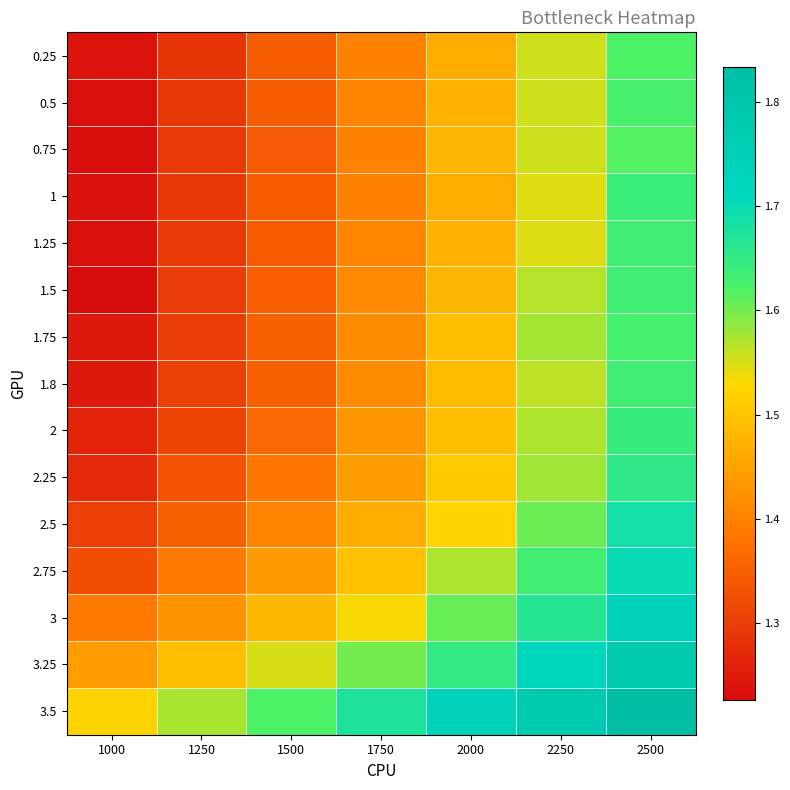

Reading left to right, extract all data points from this chart.

0.25: 1000=1.2	1250=1.3	1500=1.3	1750=1.4	2000=1.5	2250=1.6	2500=1.6
0.5: 1000=1.2	1250=1.3	1500=1.3	1750=1.4	2000=1.5	2250=1.6	2500=1.6
0.75: 1000=1.2	1250=1.3	1500=1.3	1750=1.4	2000=1.5	2250=1.6	2500=1.6
1: 1000=1.2	1250=1.3	1500=1.3	1750=1.4	2000=1.5	2250=1.5	2500=1.6
1.25: 1000=1.2	1250=1.3	1500=1.3	1750=1.4	2000=1.5	2250=1.5	2500=1.6
1.5: 1000=1.2	1250=1.3	1500=1.4	1750=1.4	2000=1.5	2250=1.6	2500=1.6
1.75: 1000=1.2	1250=1.3	1500=1.4	1750=1.4	2000=1.5	2250=1.6	2500=1.6
1.8: 1000=1.2	1250=1.3	1500=1.4	1750=1.4	2000=1.5	2250=1.6	2500=1.6
2: 1000=1.3	1250=1.3	1500=1.4	1750=1.4	2000=1.5	2250=1.6	2500=1.6
2.25: 1000=1.3	1250=1.3	1500=1.4	1750=1.4	2000=1.5	2250=1.6	2500=1.7
2.5: 1000=1.3	1250=1.4	1500=1.4	1750=1.5	2000=1.5	2250=1.6	2500=1.7
2.75: 1000=1.3	1250=1.4	1500=1.4	1750=1.5	2000=1.6	2250=1.6	2500=1.7
3: 1000=1.4	1250=1.4	1500=1.5	1750=1.5	2000=1.6	2250=1.7	2500=1.7
3.25: 1000=1.4	1250=1.5	1500=1.5	1750=1.6	2000=1.7	2250=1.7	2500=1.8
3.5: 1000=1.5	1250=1.6	1500=1.6	1750=1.7	2000=1.7	2250=1.8	2500=1.8